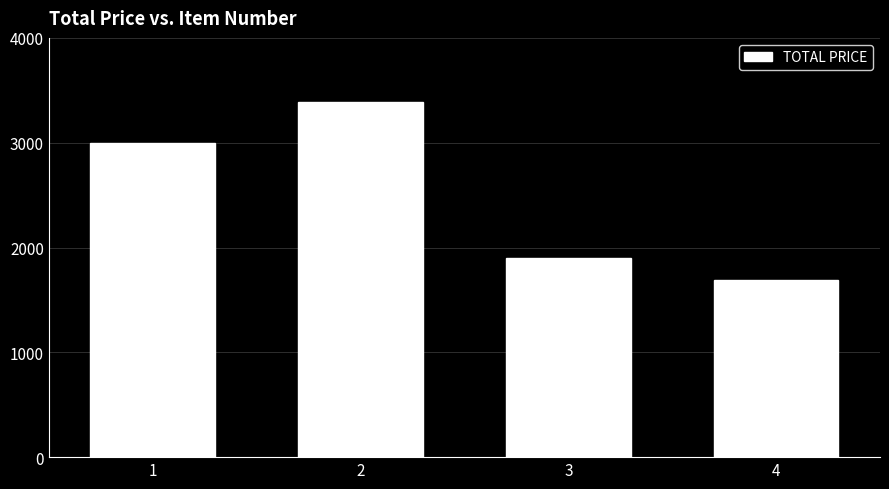

What is the sum of the values at 3 and 1?

4903.2